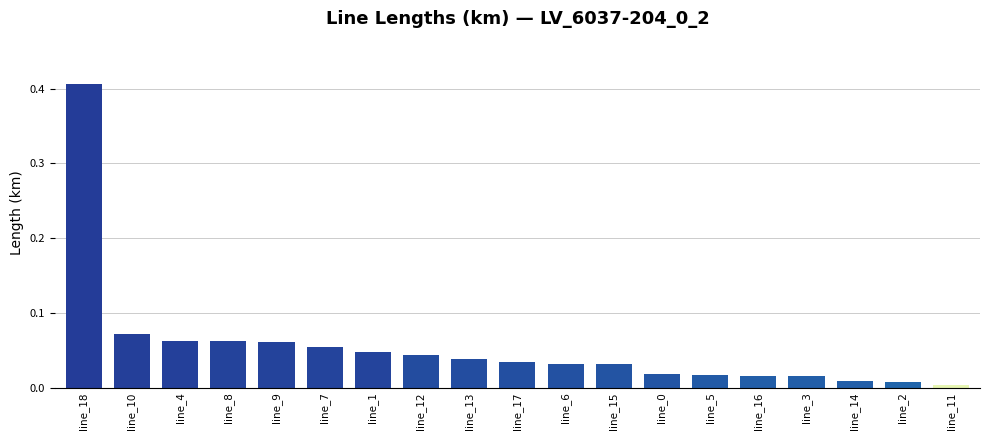

Which label corresponds to the largest value in the chart?

line_18